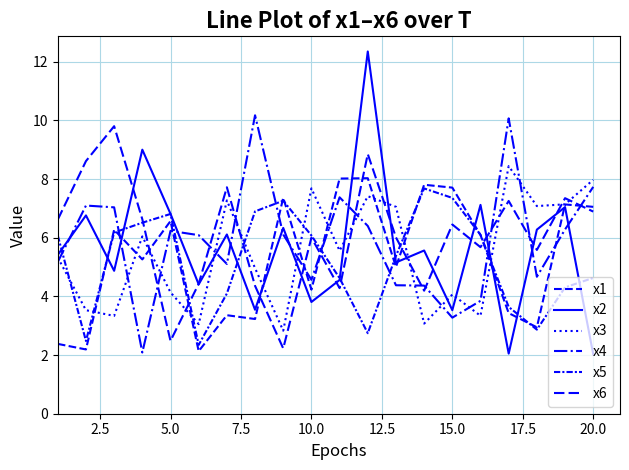

Does the chart display data point markers on the line(s)?

No